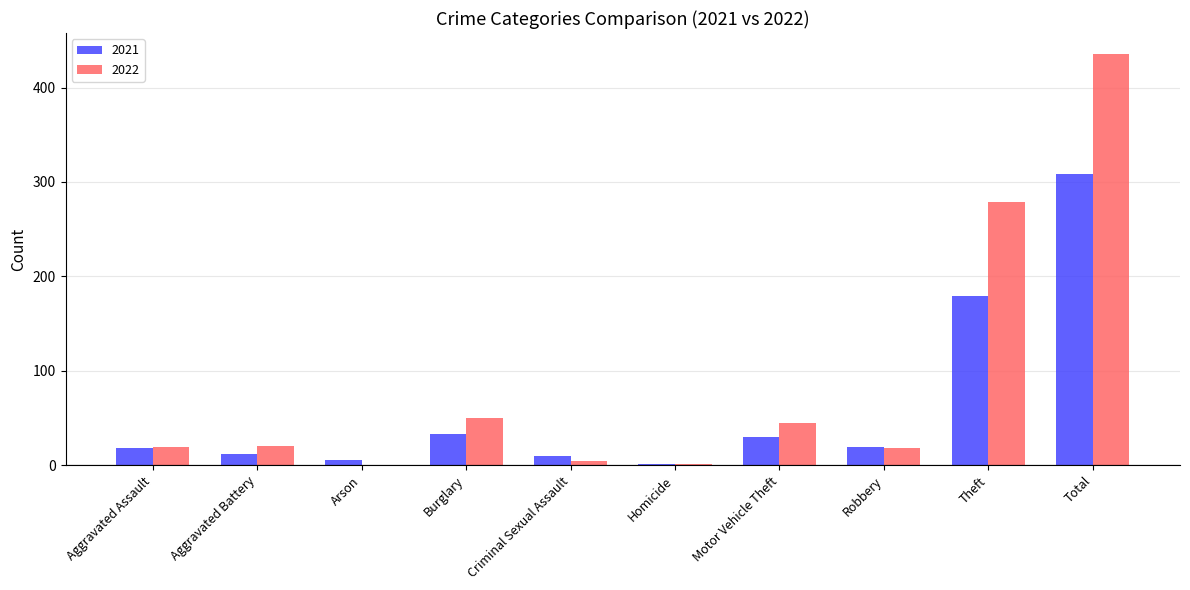

How many distinct data groups are displayed?

2